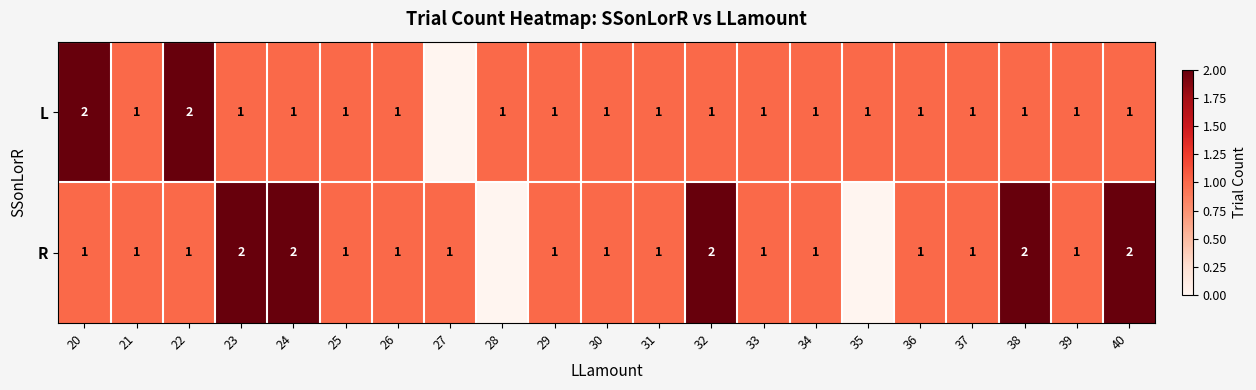

The L series shows 1 at 39. True or false?

True